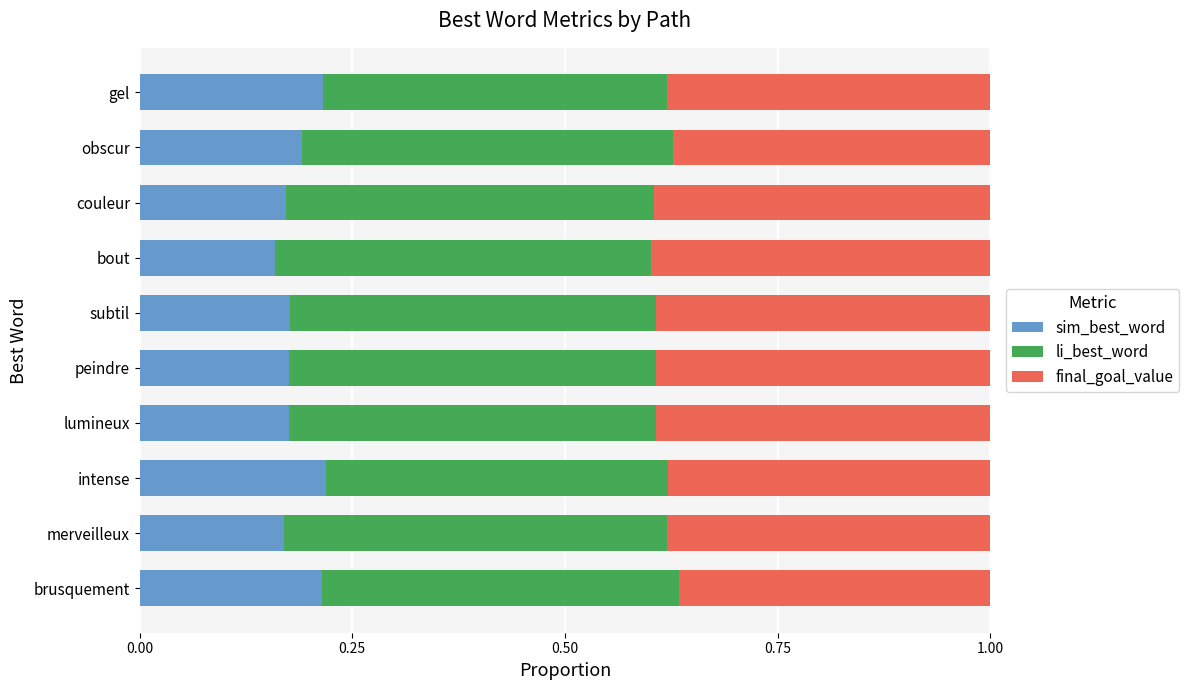

What are all the series names shown in the legend?

sim_best_word, li_best_word, final_goal_value